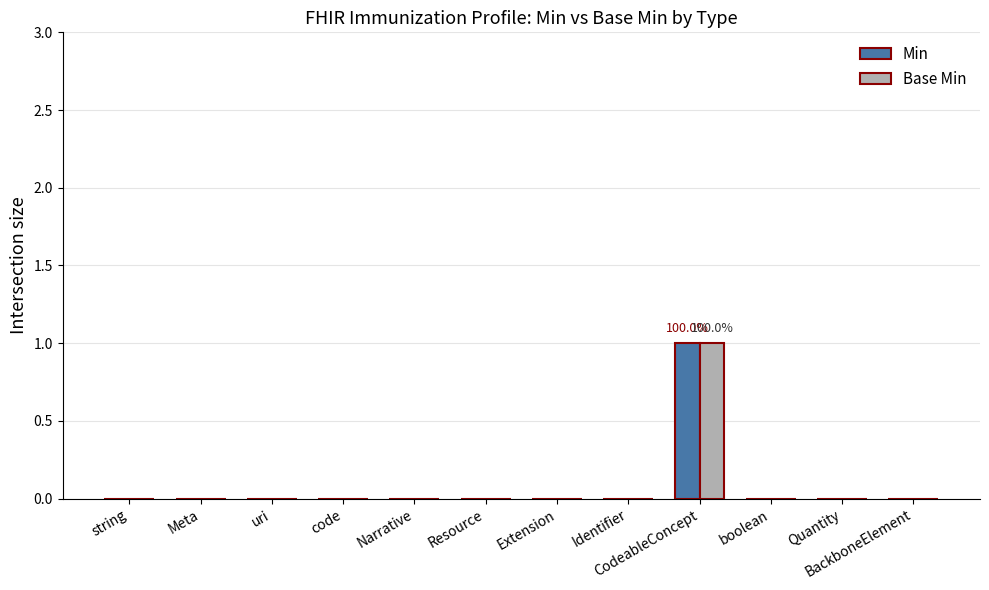

Which category has the highest value in the Min series?

CodeableConcept